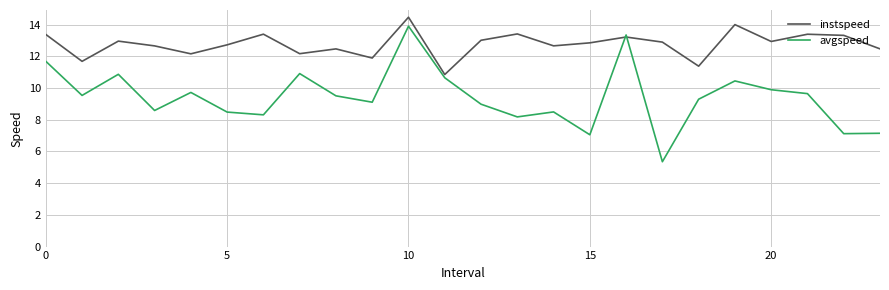

Which series has the widest spread of values?

avgspeed